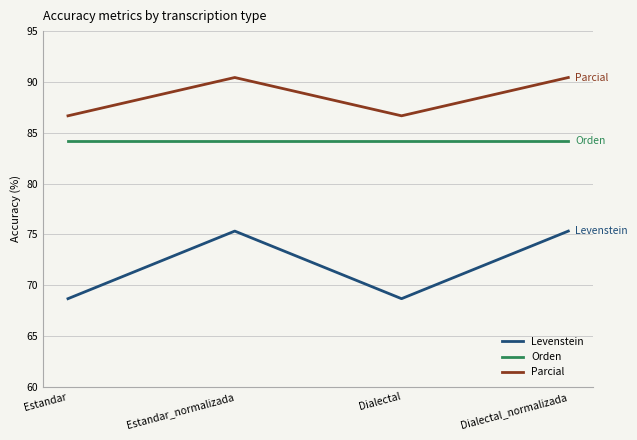

What is the minimum value for Orden?

84.2